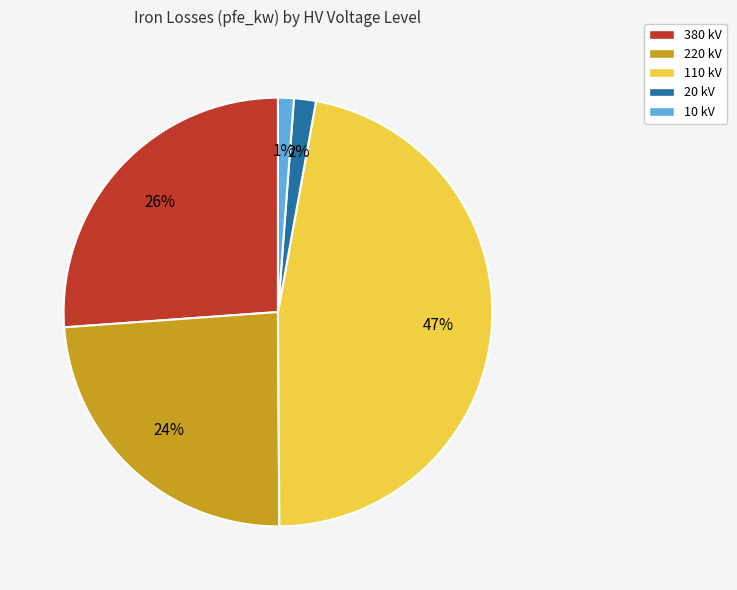

Is 220 kV the majority of the pie?

No